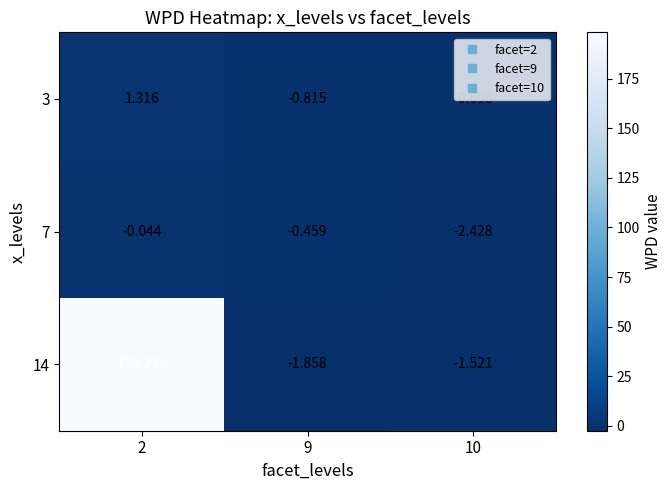

Is the value of 3 at 2 greater than the value of 14 at 10?

Yes